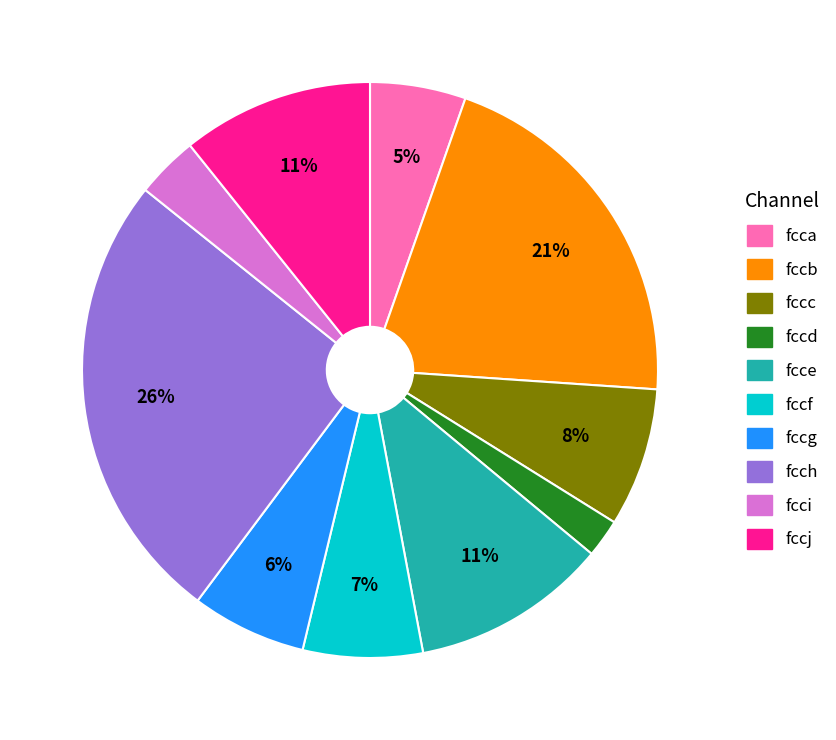

Combined, do fccg and fccb account for over 50%?

No